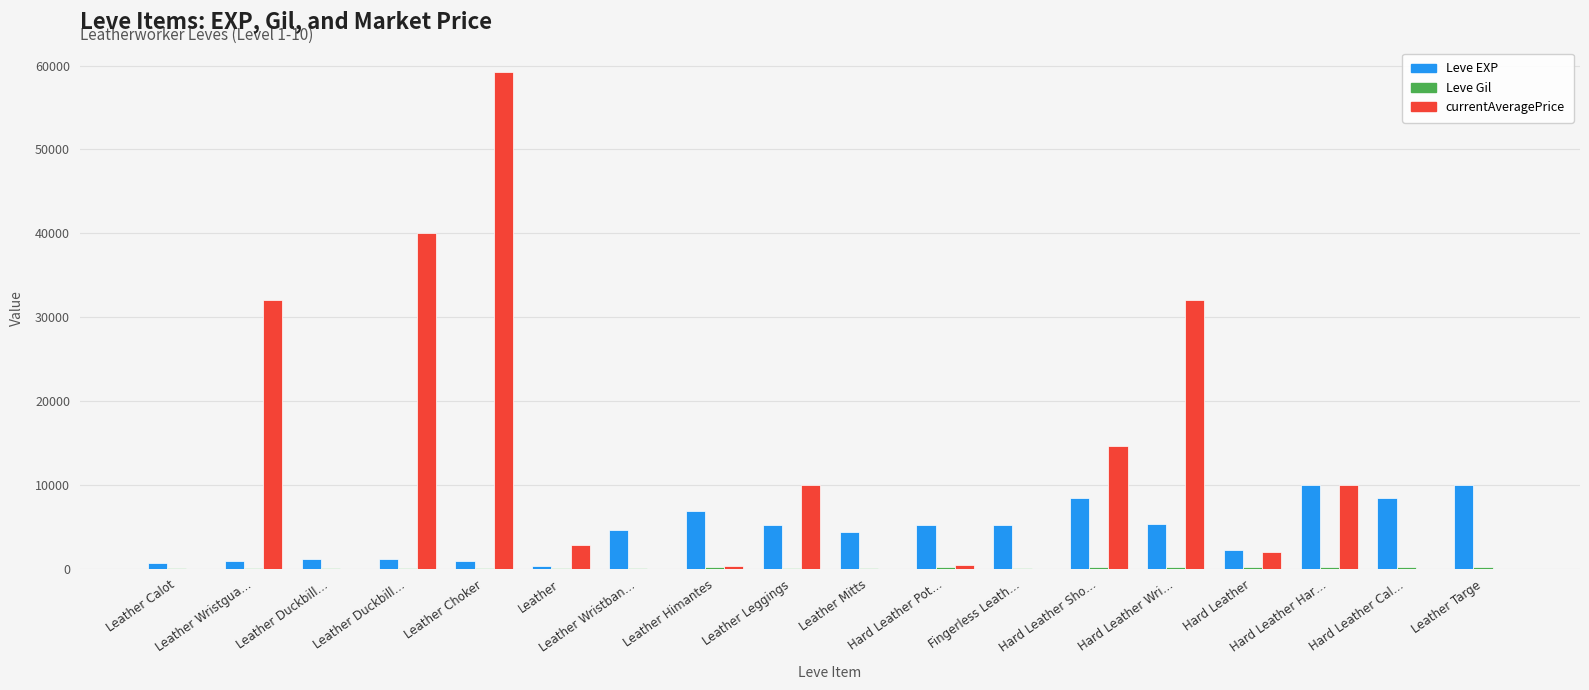

Reading right to left, what are all the values shown in this chart?

Leve EXP: Leather Targe=9990	Hard Leather Cal…=8430	Hard Leather Har…=9990	Hard Leather=2230	Hard Leather Wri…=5330	Hard Leather Sho…=8430	Fingerless Leath…=5220	Hard Leather Pot…=5220	Leather Mitts=4410	Leather Leggings=5220	Leather Himantes=6840	Leather Wristban…=4660	Leather=370	Leather Choker=900	Leather Duckbill…=1160	Leather Duckbill…=1160	Leather Wristgua…=900	Leather Calot=630
Leve Gil: Leather Targe=170	Hard Leather Cal…=172	Hard Leather Har…=170	Hard Leather=170	Hard Leather Wri…=170	Hard Leather Sho…=172	Fingerless Leath…=140	Hard Leather Pot…=170	Leather Mitts=140	Leather Leggings=140	Leather Himantes=224	Leather Wristban…=140	Leather=112	Leather Choker=112	Leather Duckbill…=113	Leather Duckbill…=113	Leather Wristgua…=112	Leather Calot=112
currentAveragePrice: Leather Targe=0	Hard Leather Cal…=0	Hard Leather Har…=10000	Hard Leather=1956	Hard Leather Wri…=32000	Hard Leather Sho…=14666	Fingerless Leath…=0	Hard Leather Pot…=400	Leather Mitts=0	Leather Leggings=10000	Leather Himantes=279	Leather Wristban…=0	Leather=2861	Leather Choker=59200	Leather Duckbill…=40000	Leather Duckbill…=0	Leather Wristgua…=32000	Leather Calot=0